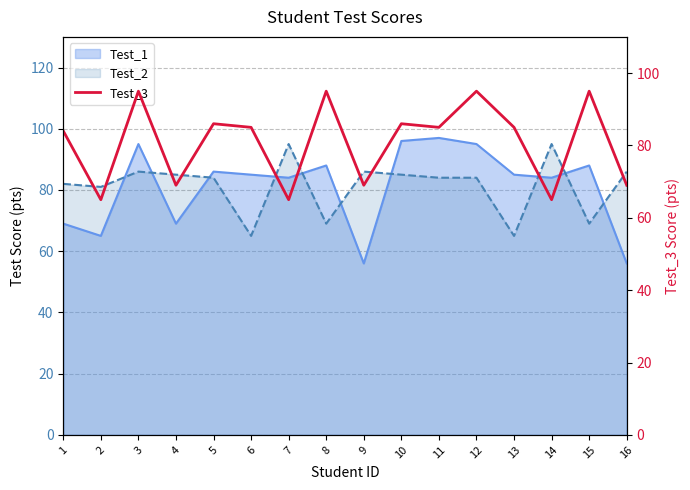

Approximately how many times larger is the value at 6 compared to 15?

0.9